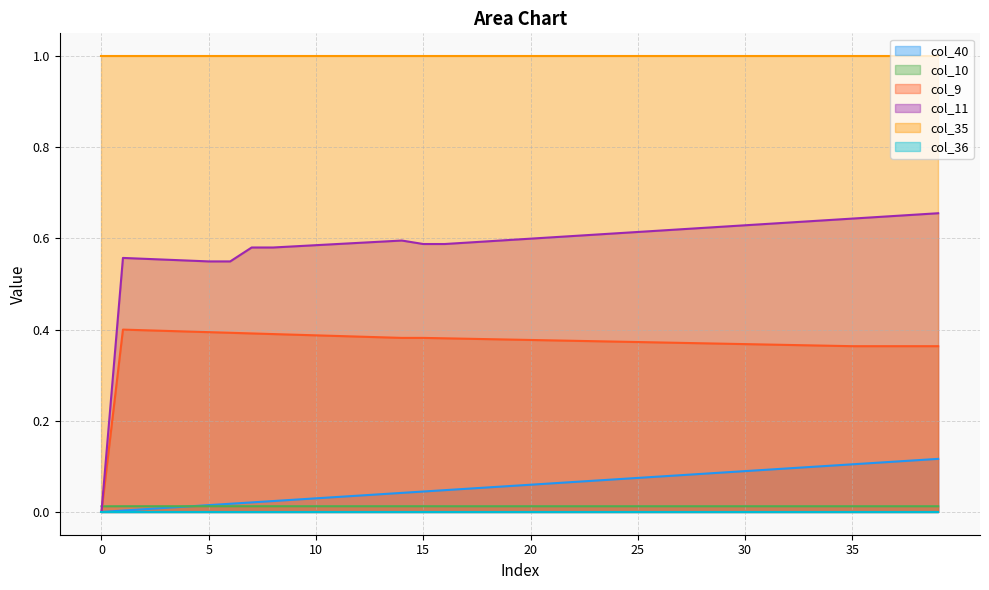

Rank the categories by col_10 value from lowest to highest.

0, 17, 18, 19, 20, 21, 22, 23, 24, 25, 26, 27, 28, 29, 30, 31, 32, 33, 34, 35, 36, 37, 38, 39, 16, 15, 1, 2, 3, 4, 5, 6, 7, 8, 9, 10, 11, 12, 13, 14